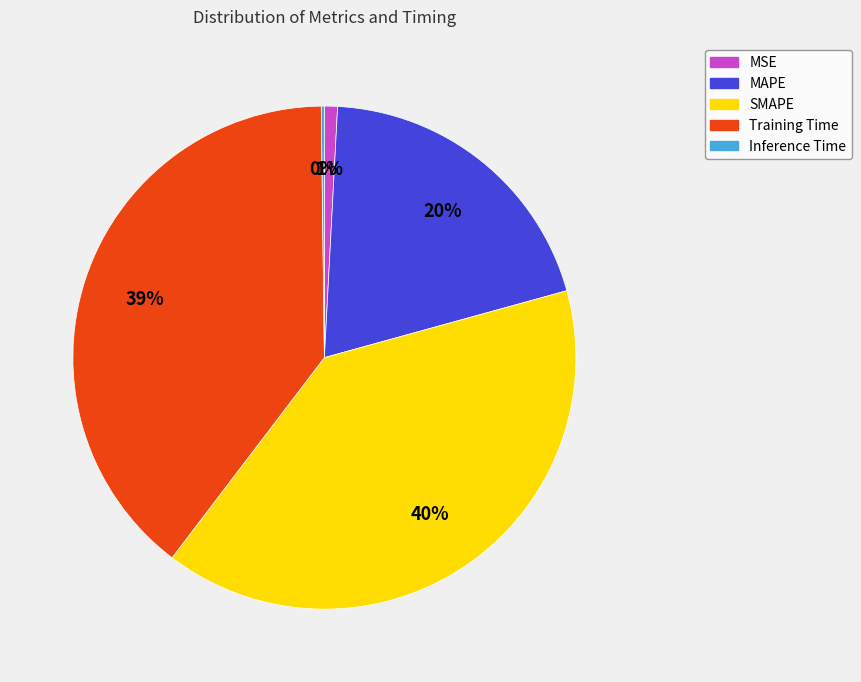

To the nearest percent, what is the average slice percentage?

20%